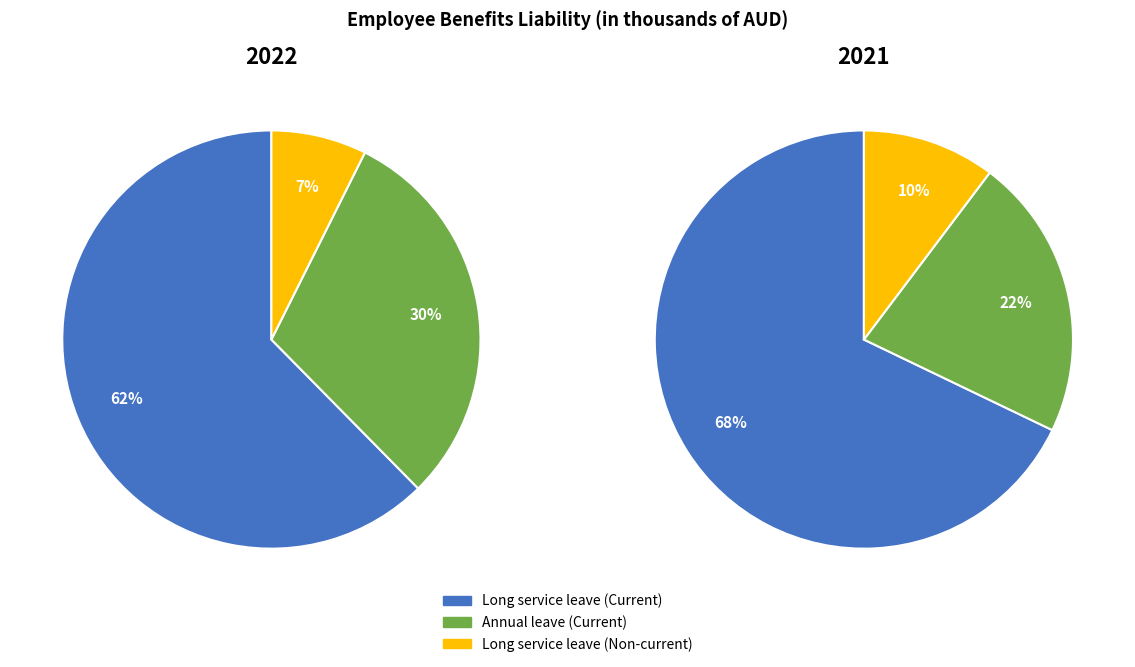

Is Liability for annual leave (Current) the majority of the pie?

No